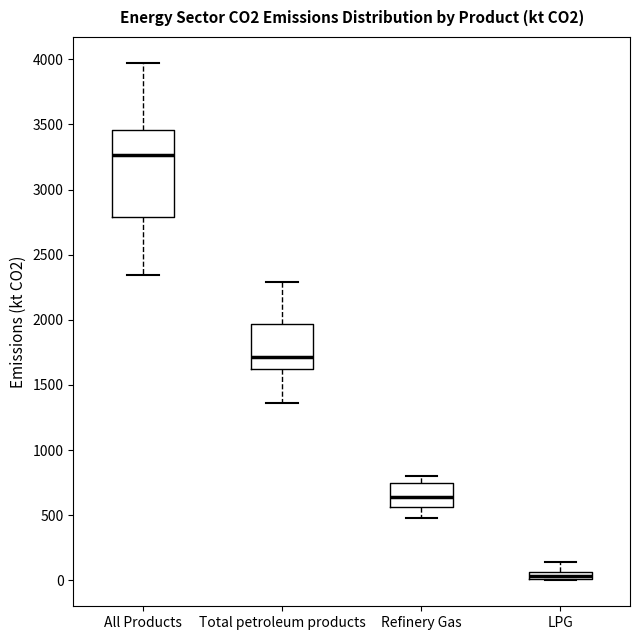

Where does the upper whisker of the box for Refinery Gas end on the y-axis? The values are not printed on the chart, so give them approximately, as read against the axis.

800